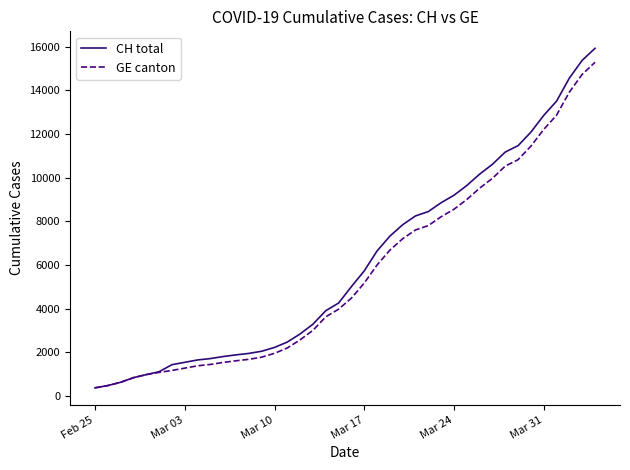

Is this an area chart (filled region under the line)?

No